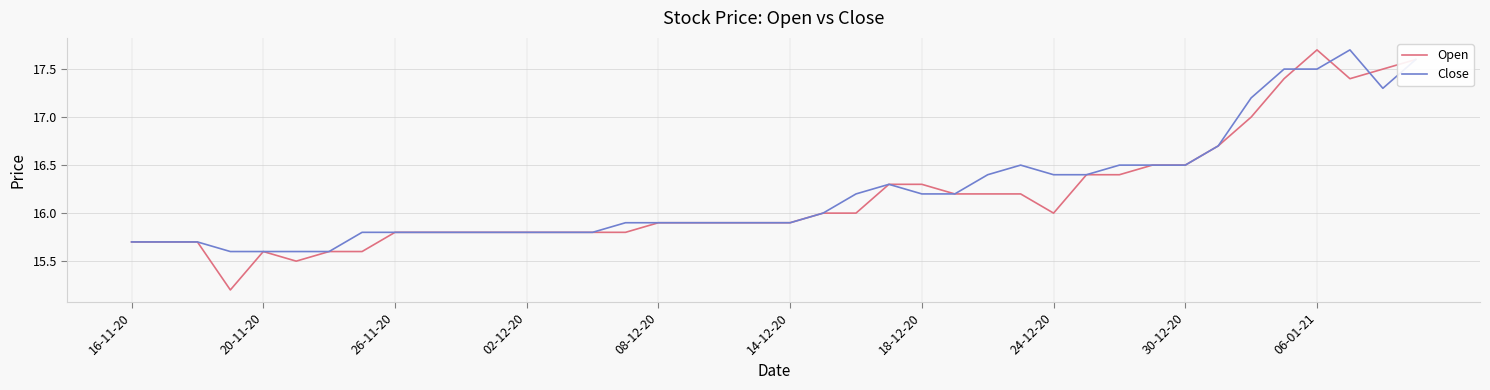

What is the maximum value for Close?

17.7